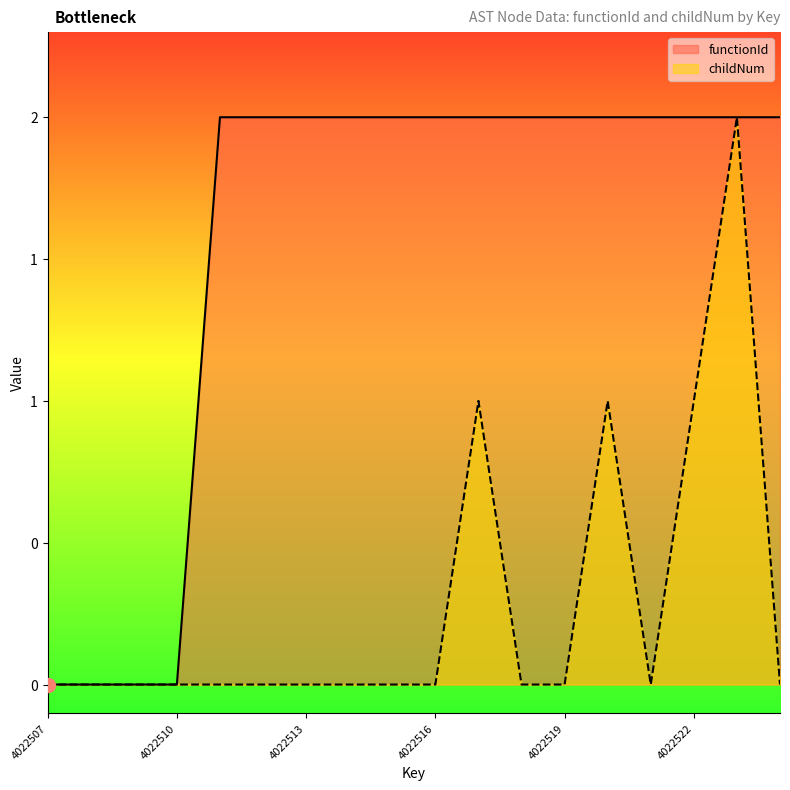

Does the chart display data point markers on the line(s)?

No